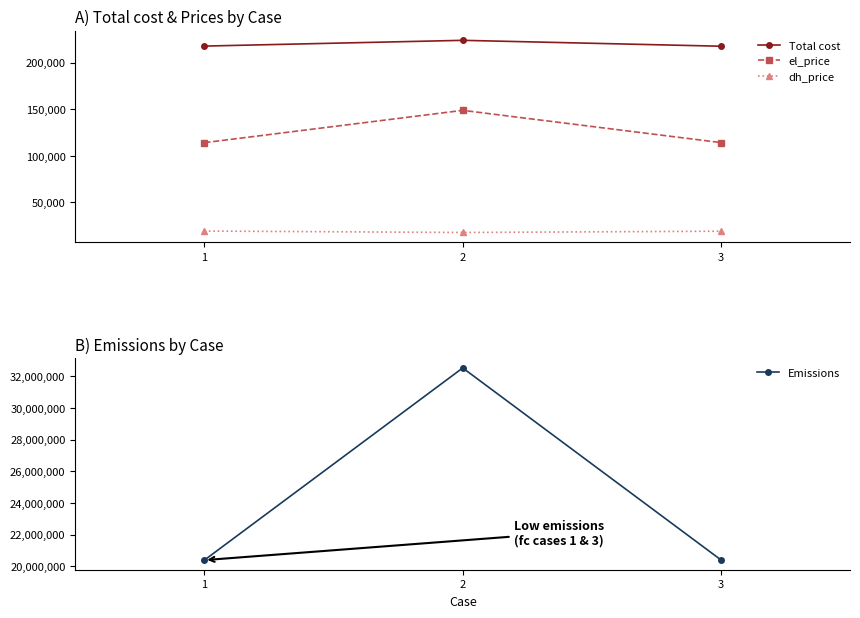

Reading right to left, extract all data points from this chart.

Total cost: 217566.6	223888.2	217721.9
el_price: 114206.2	148797.7	114138.4
dh_price: 19197.6	17825.6	19366.5
Emissions: 20392760.2	32522210.3	20383731.4